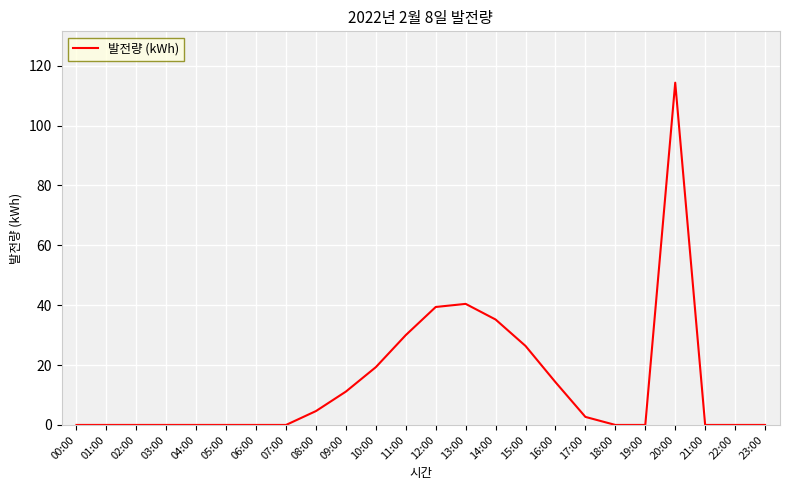

Reading left to right, what are all the values shown in this chart?

0.0	0.0	0.0	0.0	0.0	0.0	0.0	0.0	4.6	11.1	19.3	30.0	39.4	40.4	35.2	26.4	14.3	2.7	0.0	0.0	114.3	0.0	0.0	0.0